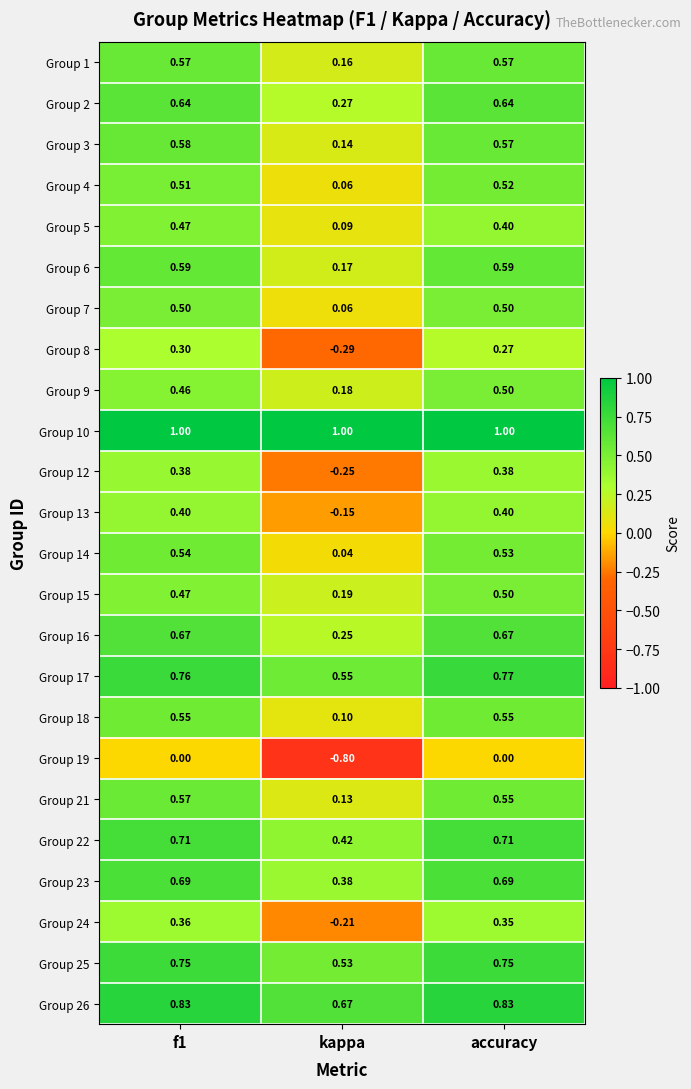

At which label is Group 8 closest to 0?

accuracy